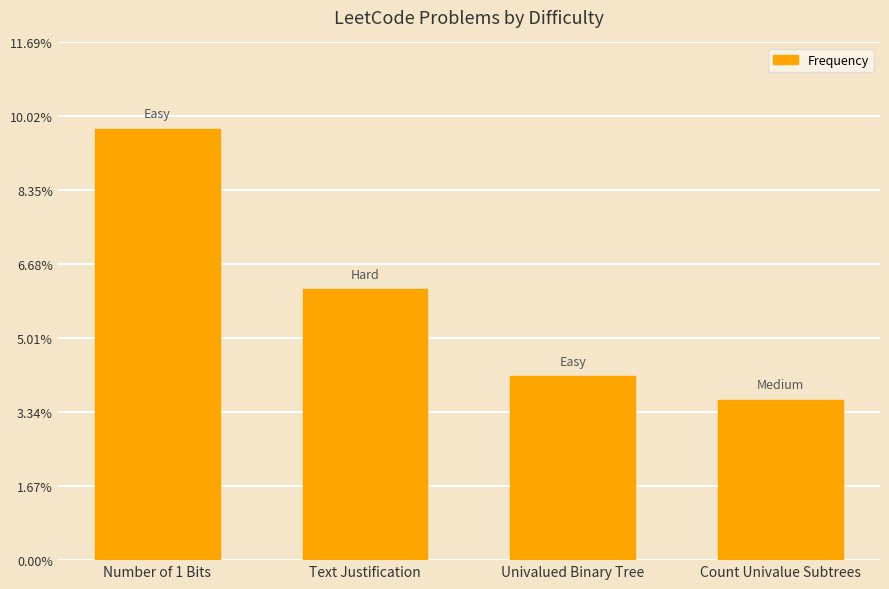

Does the chart contain any negative values?

No